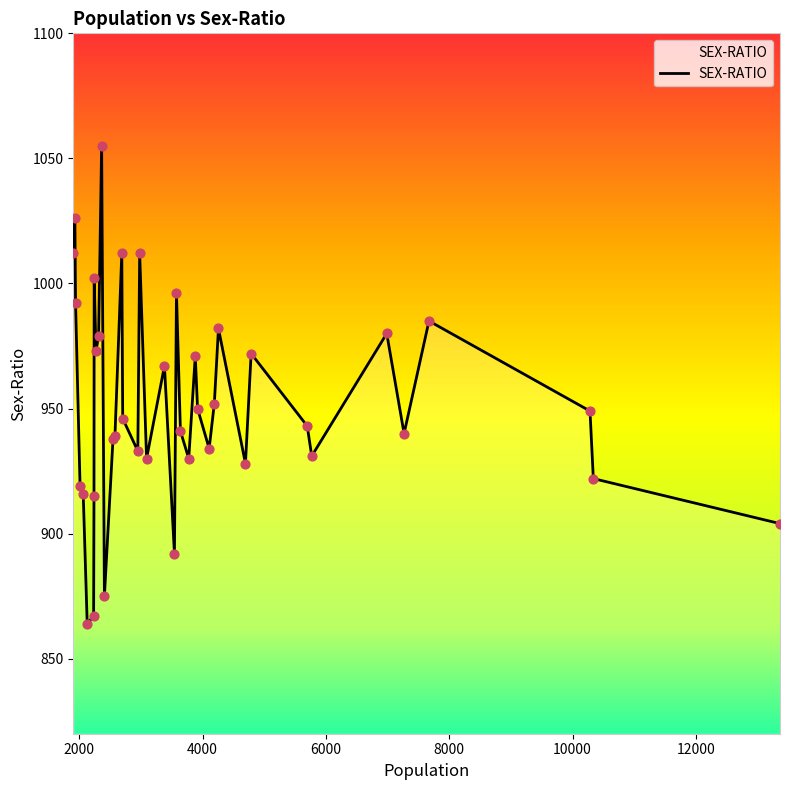

What is the difference between the maximum and minimum values?

191